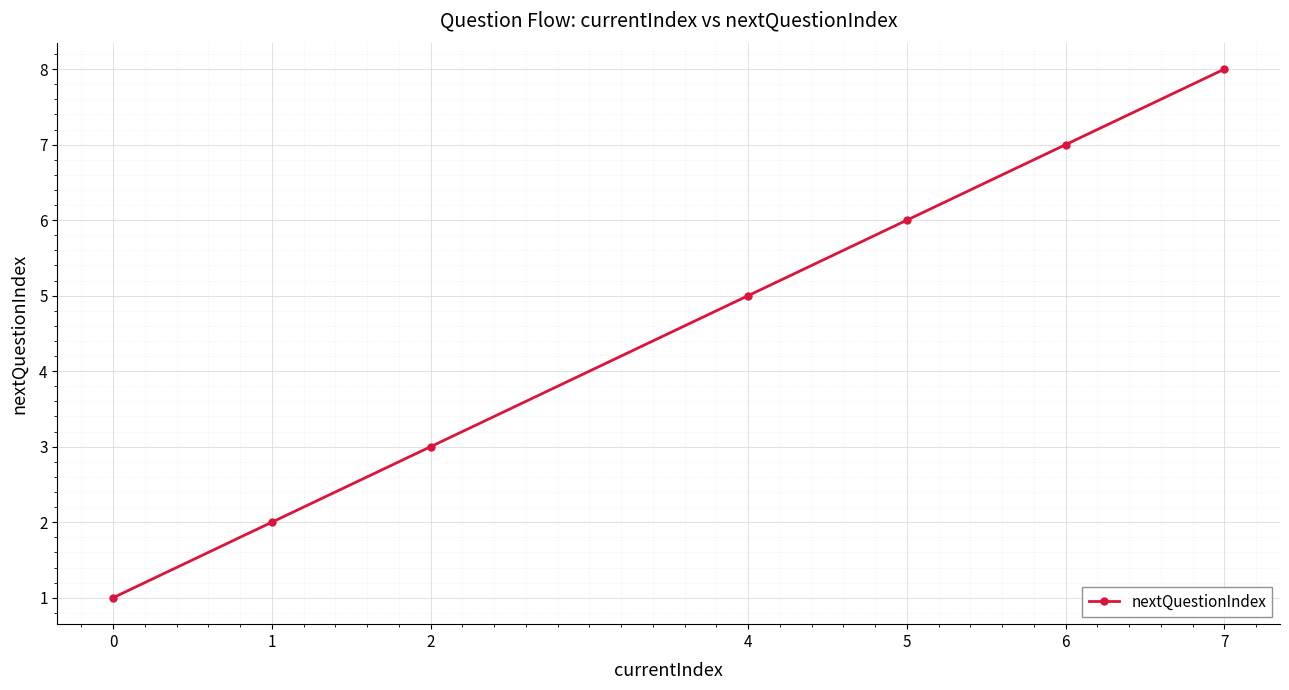

Which label corresponds to the largest value in the chart?

7